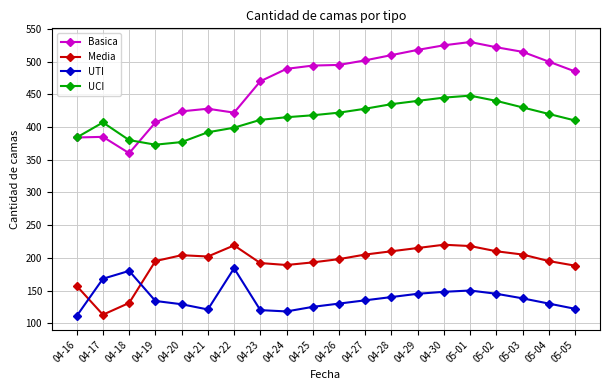

Is this an area chart (filled region under the line)?

No